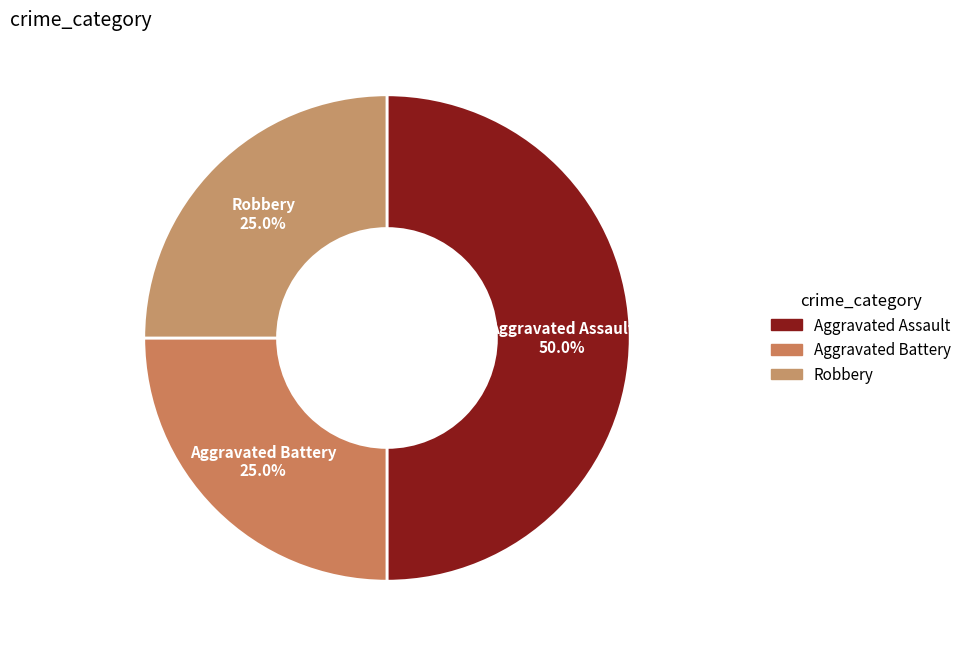

Which slice is the largest?

Aggravated Assault